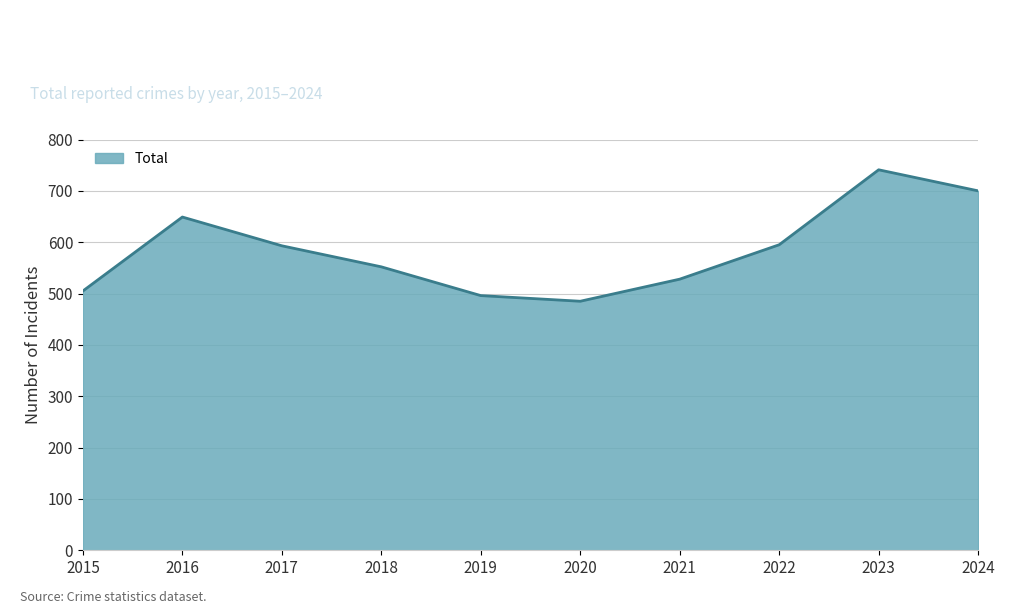

Between 2021 and 2024, which is larger?

2024